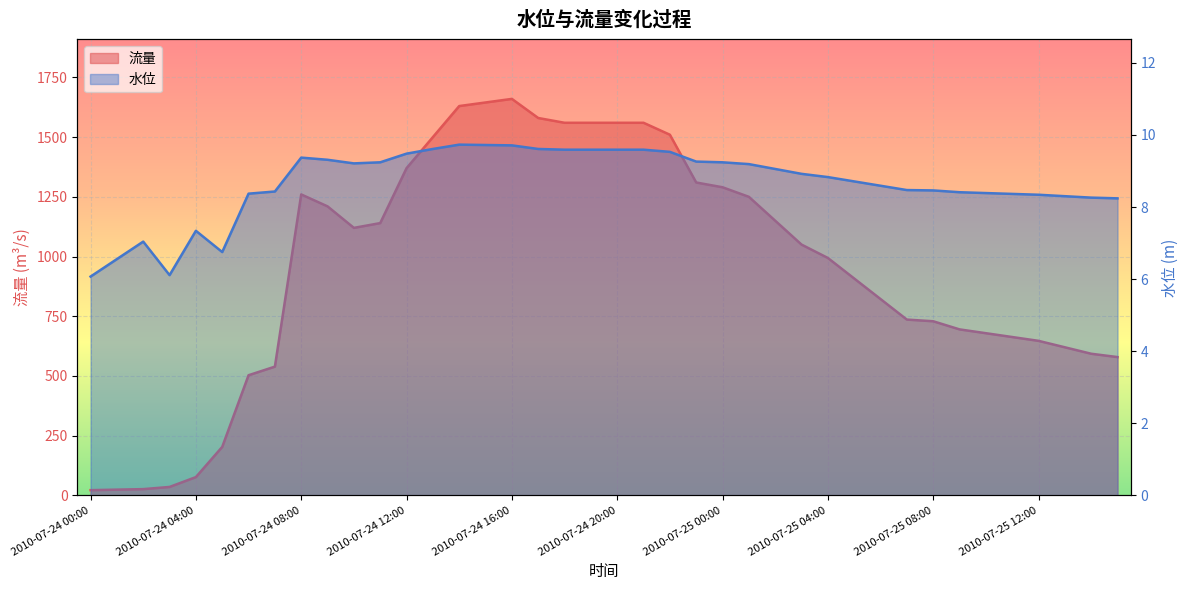

At which label is 水位 closest to 7?

2010-07-24 02:00